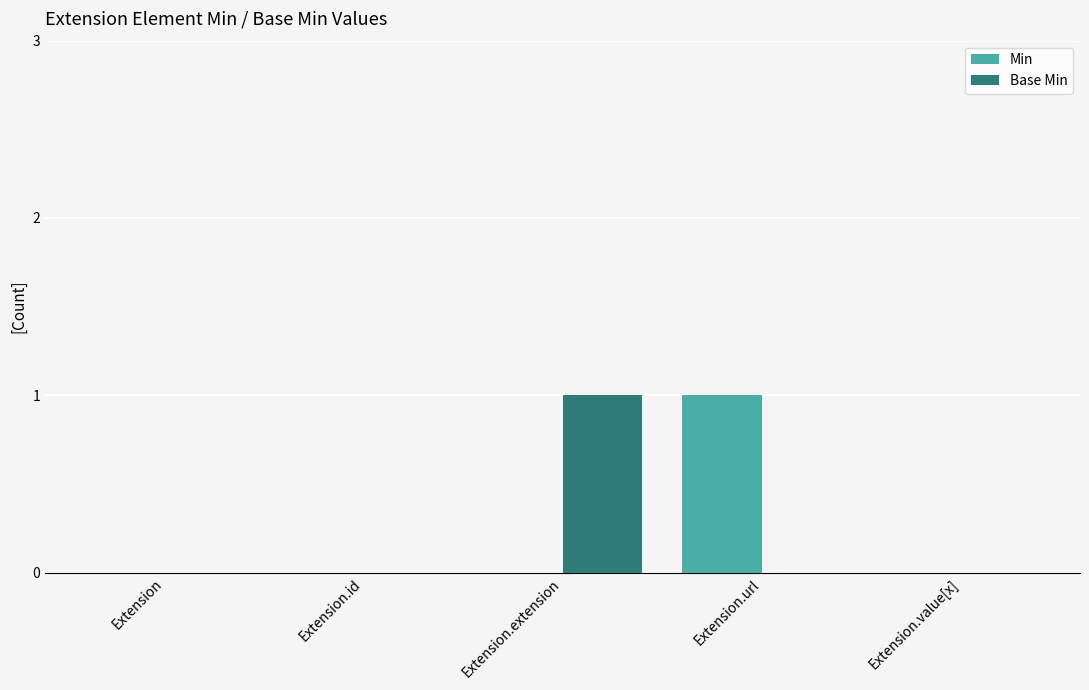

The Base Min series shows 2 at Extension.extension. True or false?

False